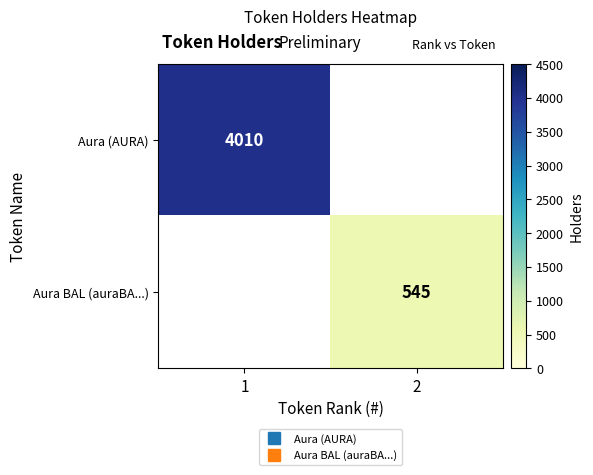

What is the maximum value for Aura (AURA)?

4010.0